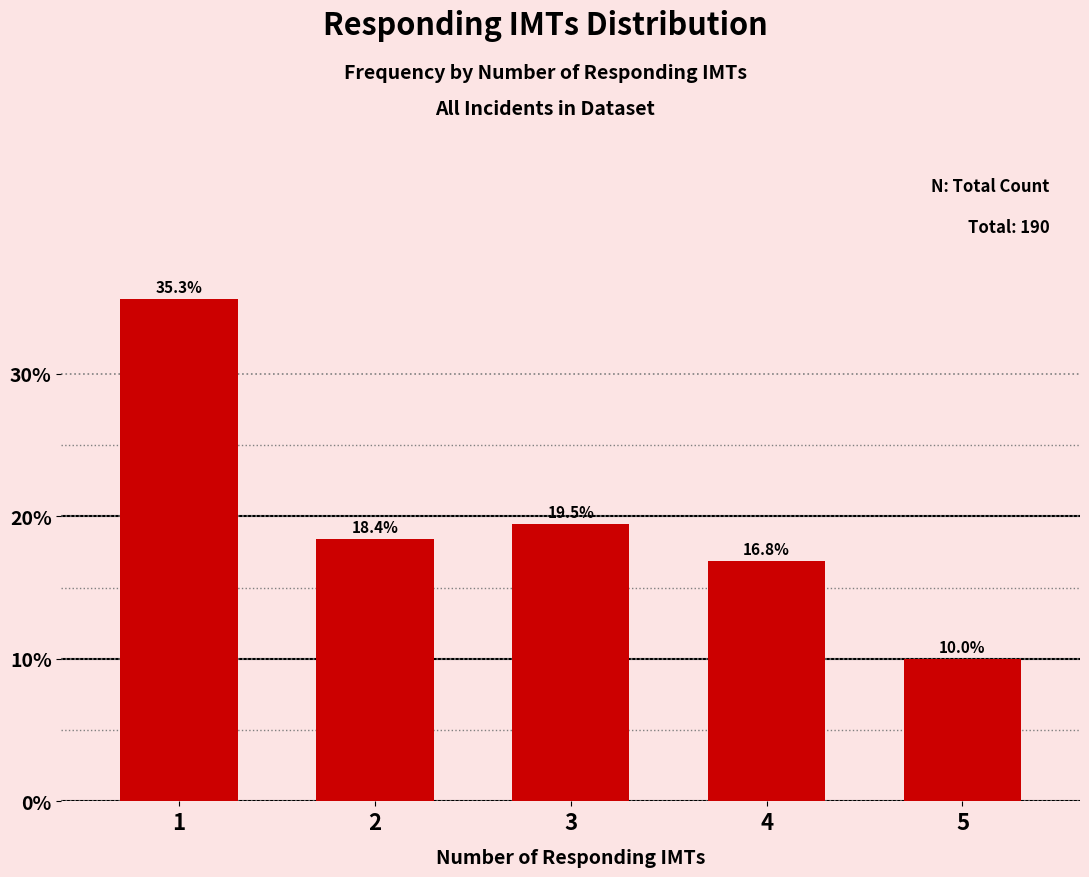

What is the difference between the maximum and minimum values?

25.3